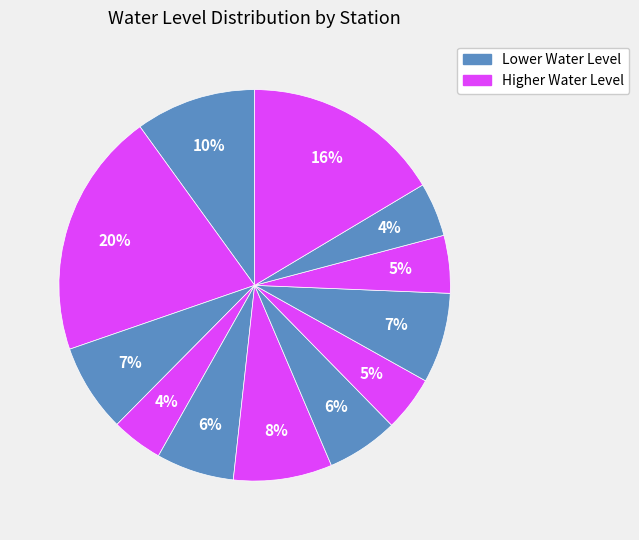

Count the number of slices in the pie.

12